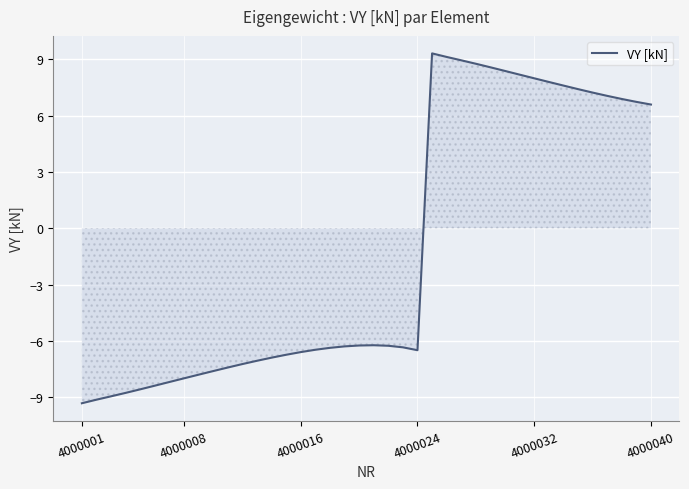

What is the smallest value displayed?

-9.3